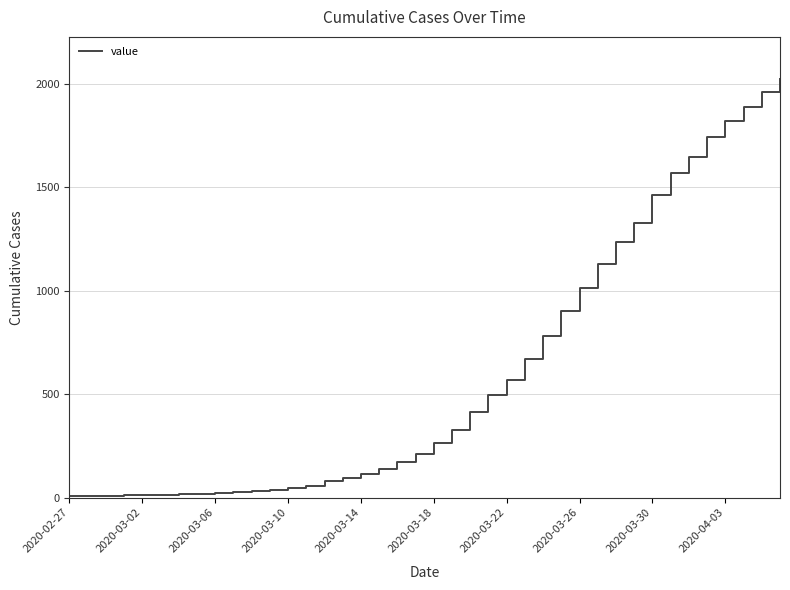

What is the greatest value displayed?

2024